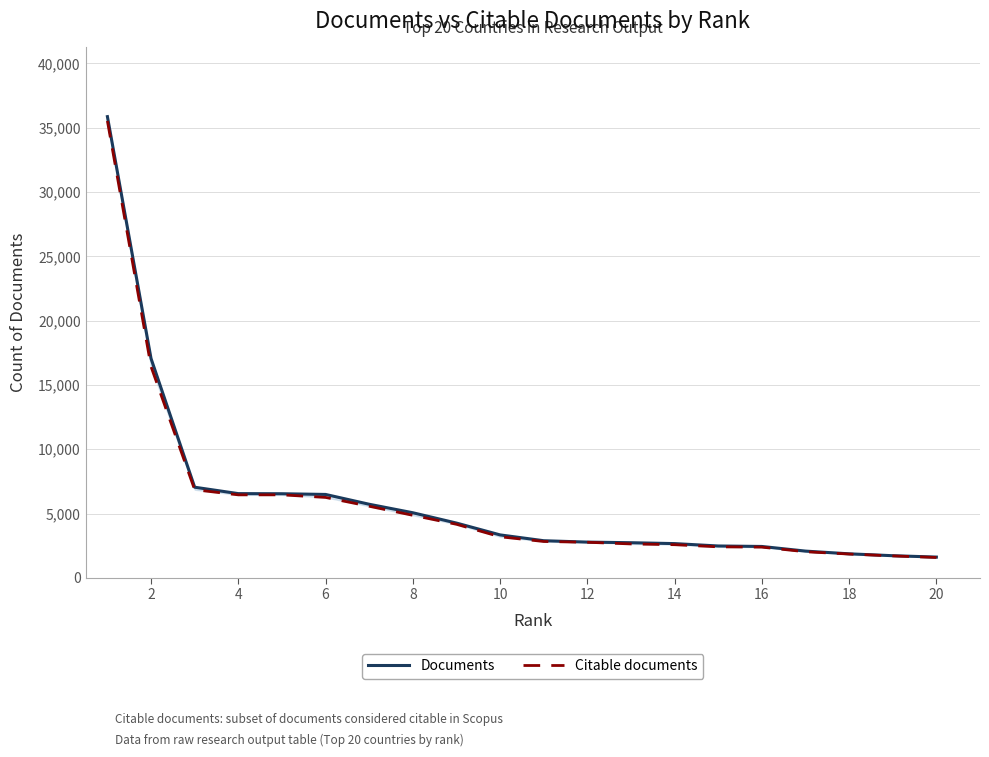

What is the sum of the Citable documents values at 4 and 14?

9268